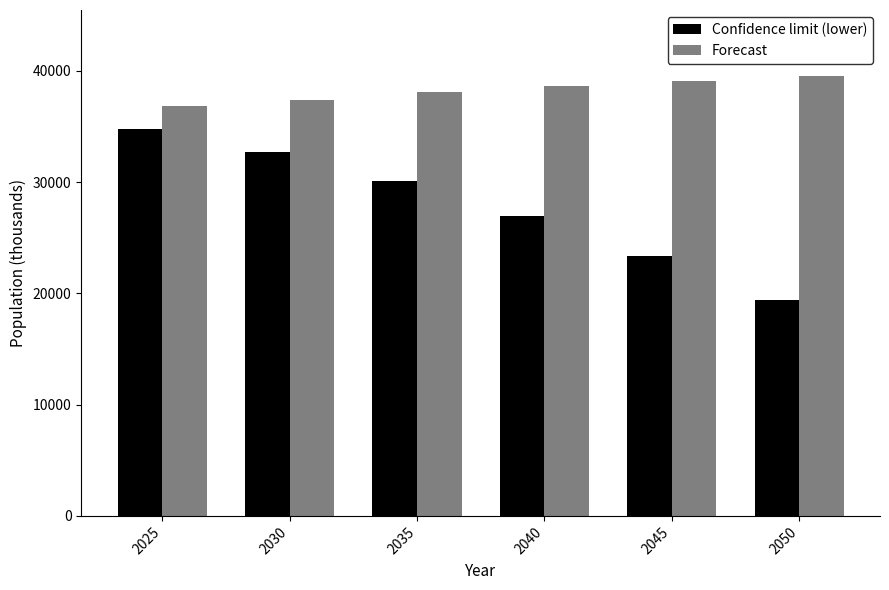

How many bars are there in total?

12